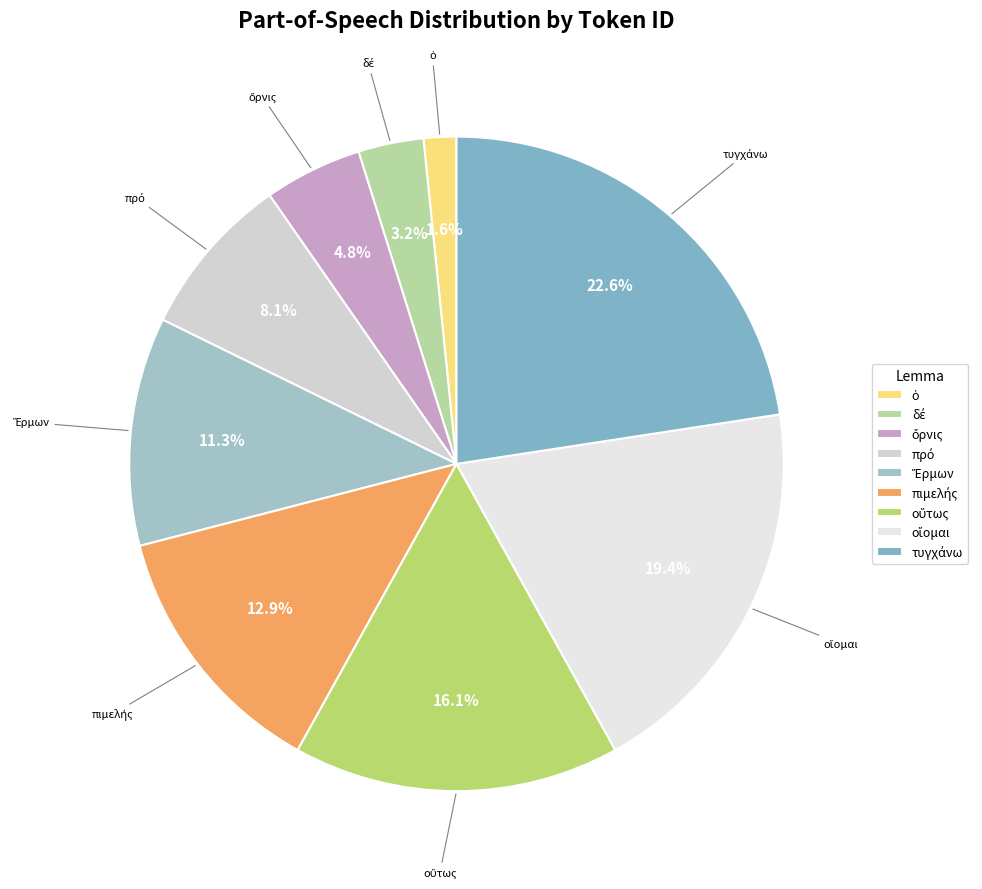

Is there a majority slice in this chart?

No